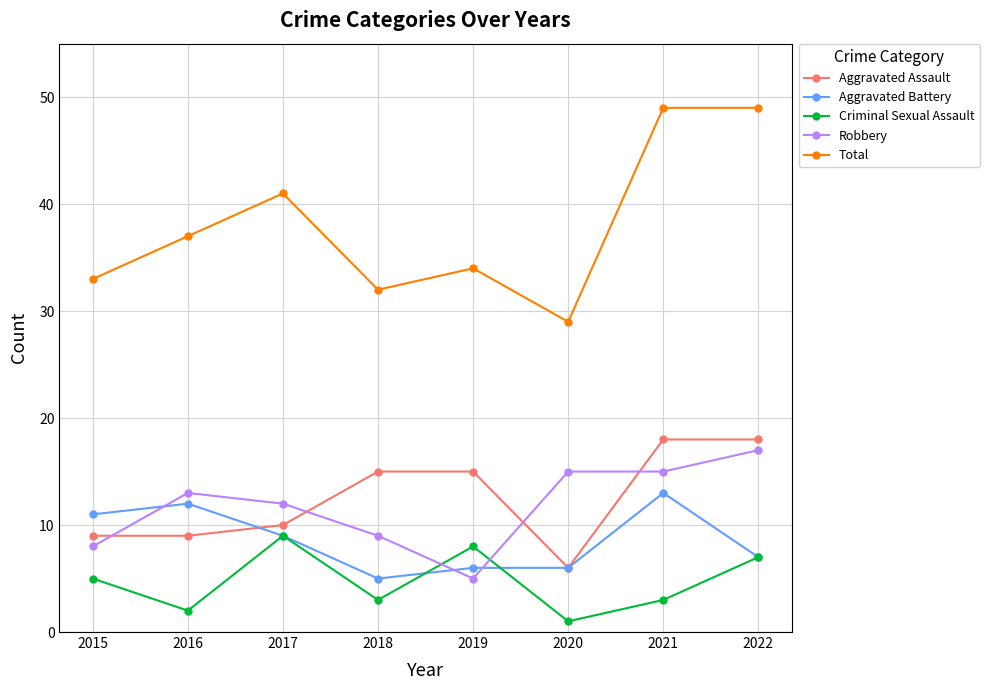

True or false: Total and Robbery intersect in this chart.

False